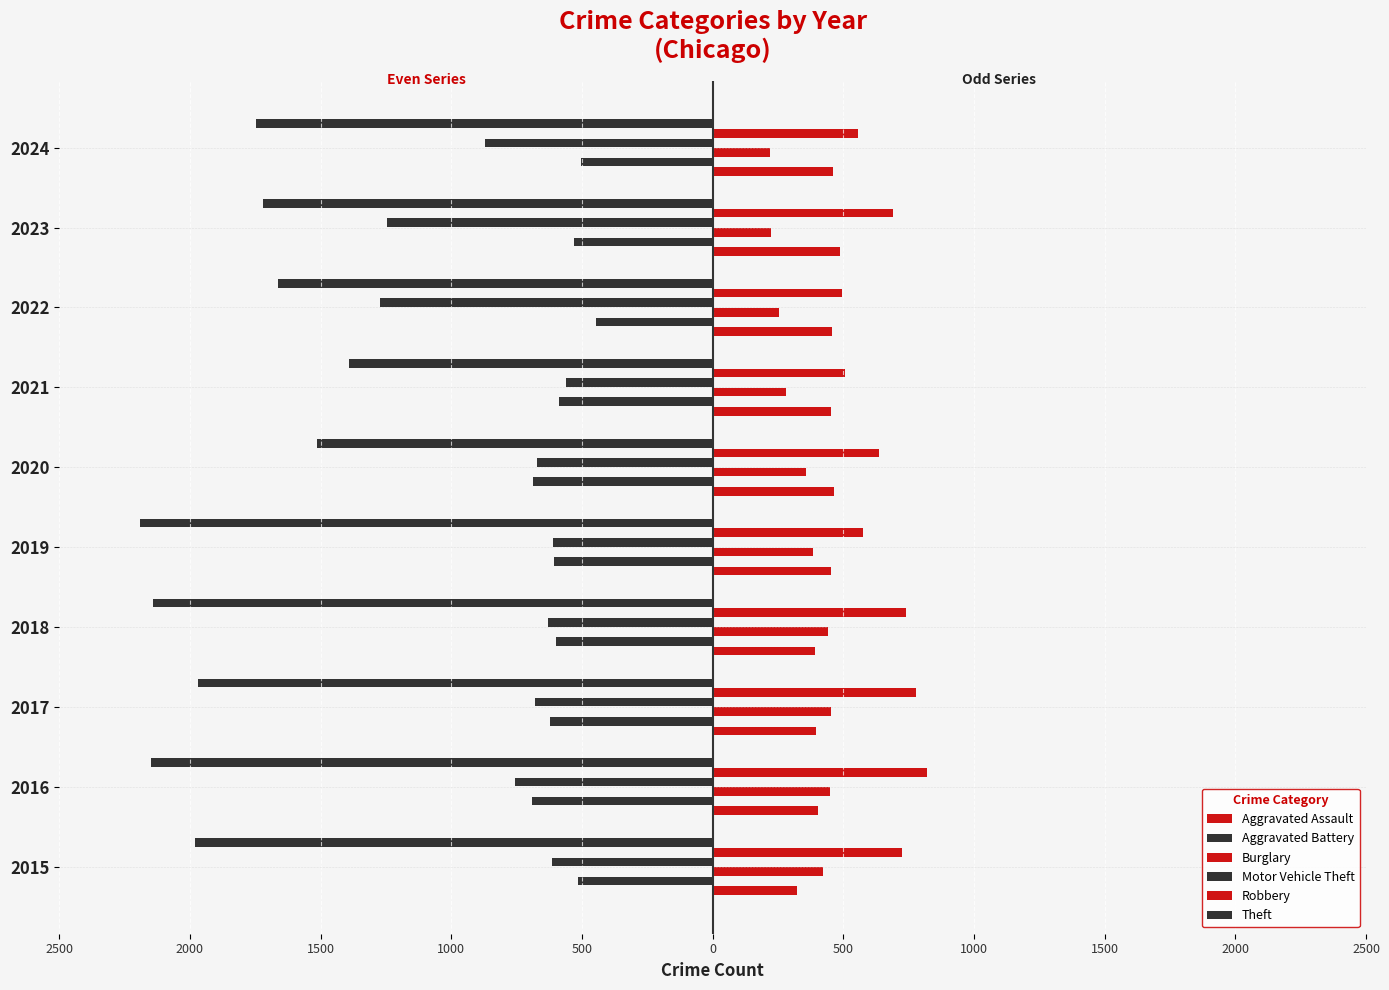

How many data points in Theft are above -1748?

4